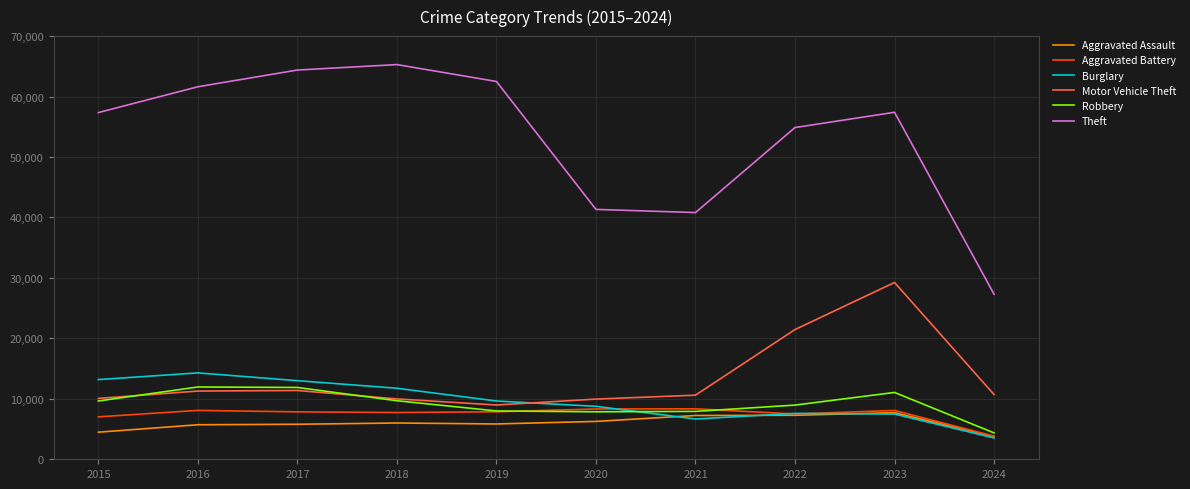

What is the spread (max minus min) of values at 2023?

49918